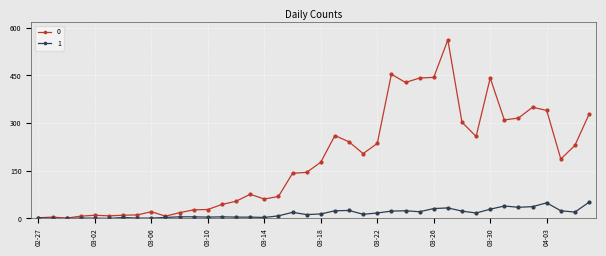

How many lines are shown in the chart?

2